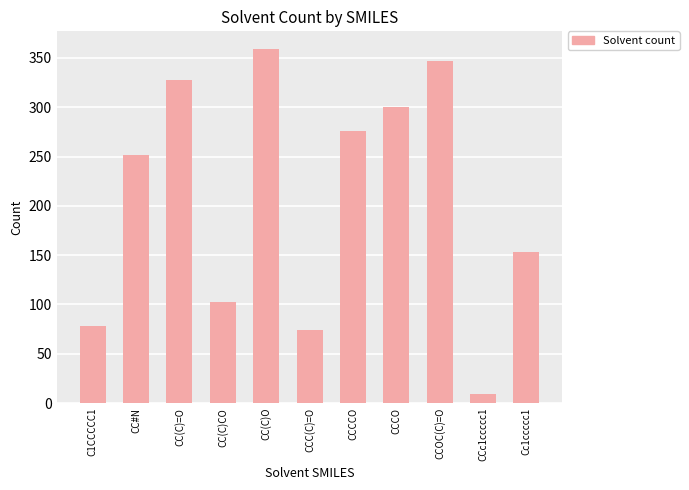

List the labels in order of value, largest first.

CC(C)O, CCOC(C)=O, CC(C)=O, CCCO, CCCCO, CC#N, Cc1ccccc1, CC(C)CO, C1CCCCC1, CCC(C)=O, CCc1ccccc1